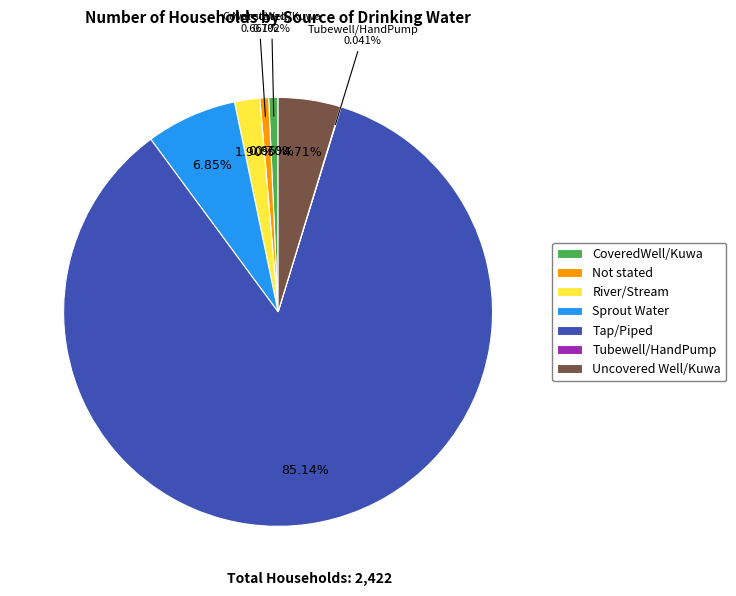

Rank the categories by value from lowest to highest.

Tubewell/HandPump, Not stated, CoveredWell/Kuwa, River/Stream, Uncovered Well/Kuwa, Sprout Water, Tap/Piped